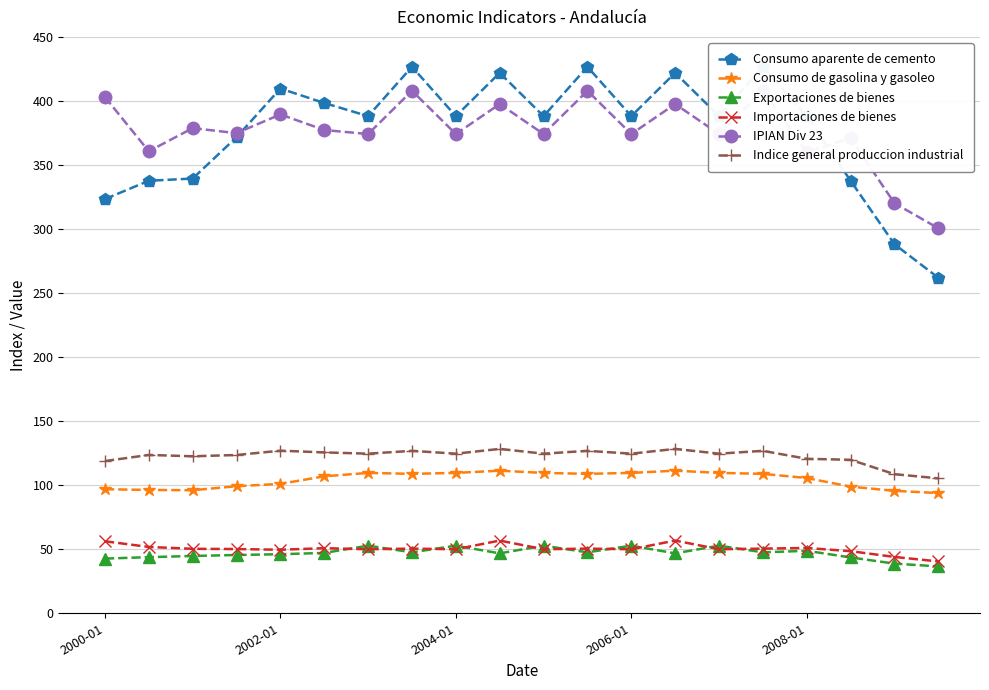

True or false: Exportaciones de bienes has more than 1 points higher than both neighbors.

True